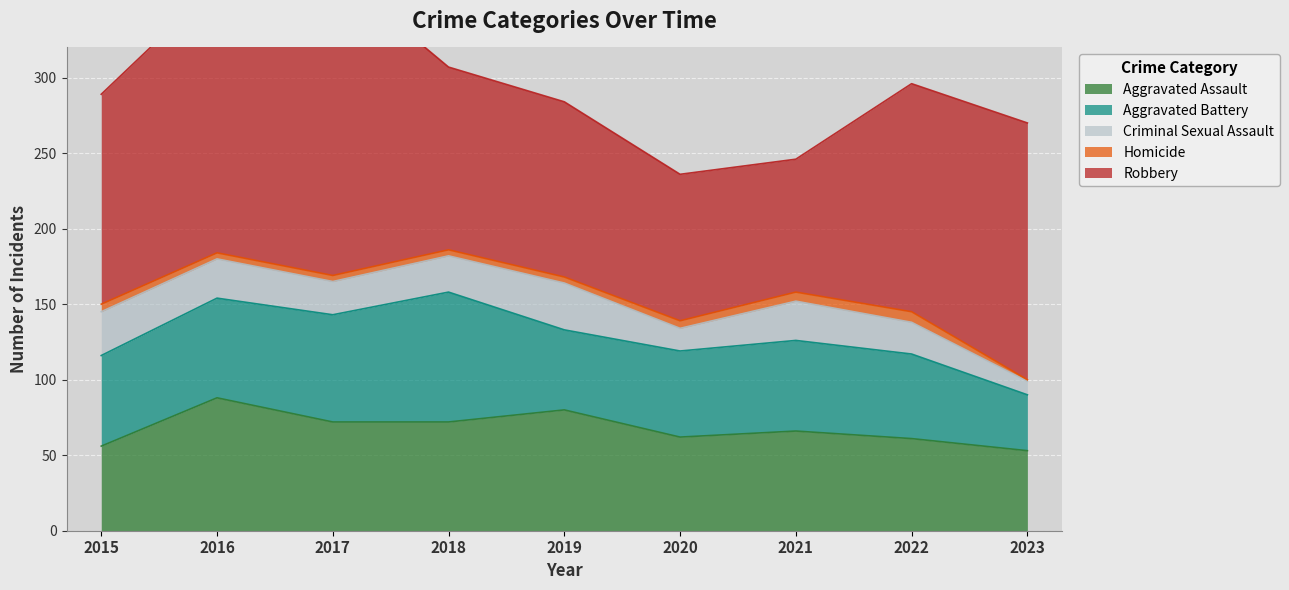

Which series changed the most between 2016 and 2022?

Aggravated Assault